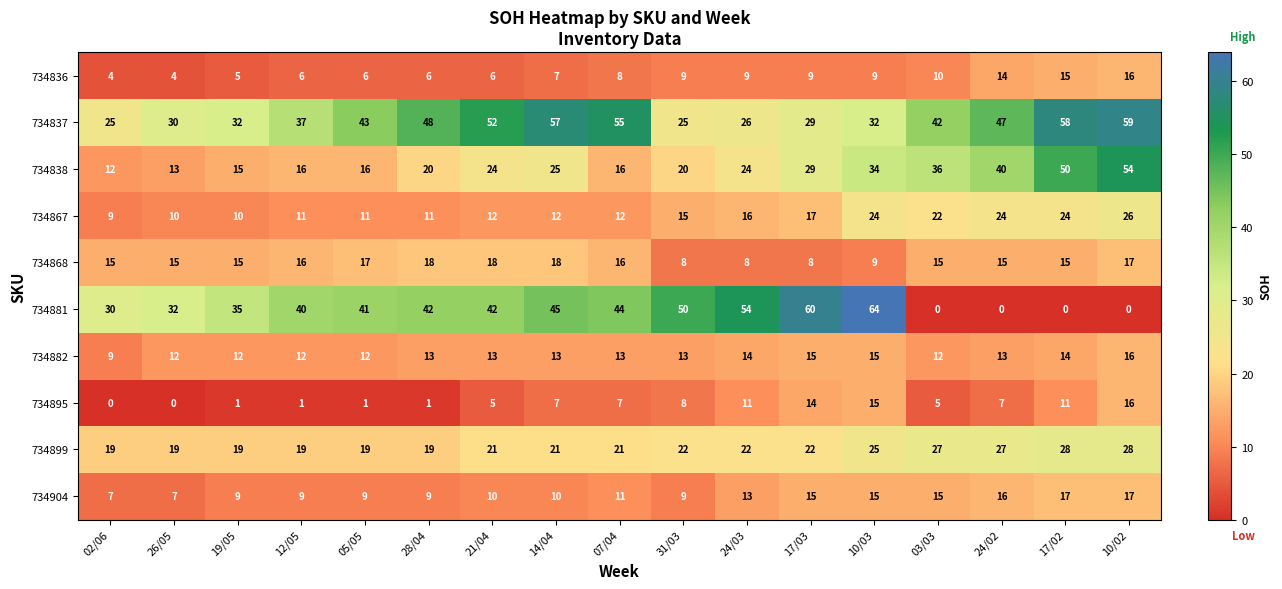

True or false: 734882 has a value of 7 at 03/03.

False